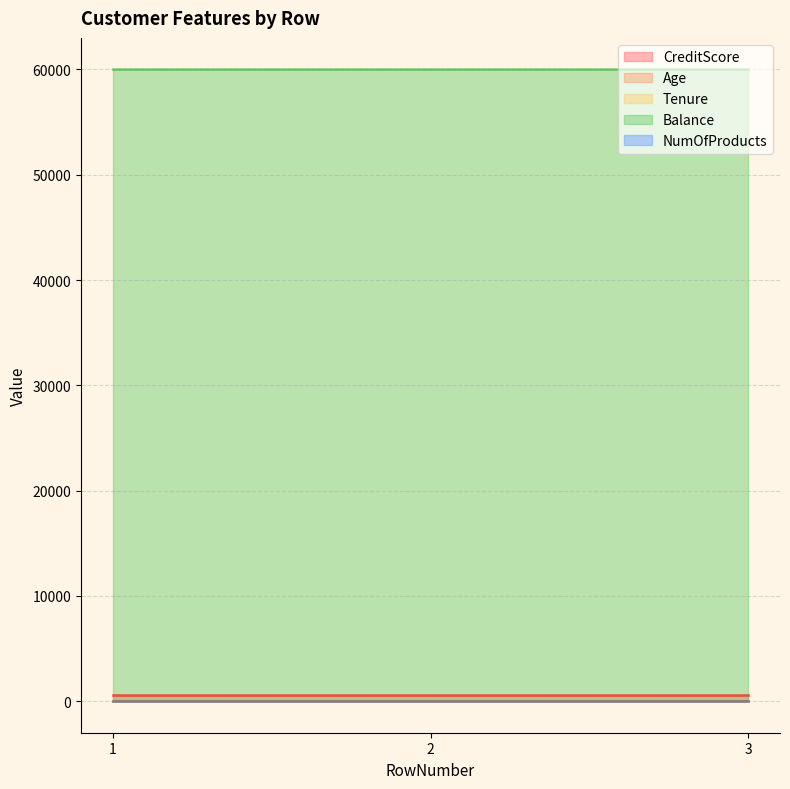

List the labels in order of Age value, smallest first.

1, 2, 3